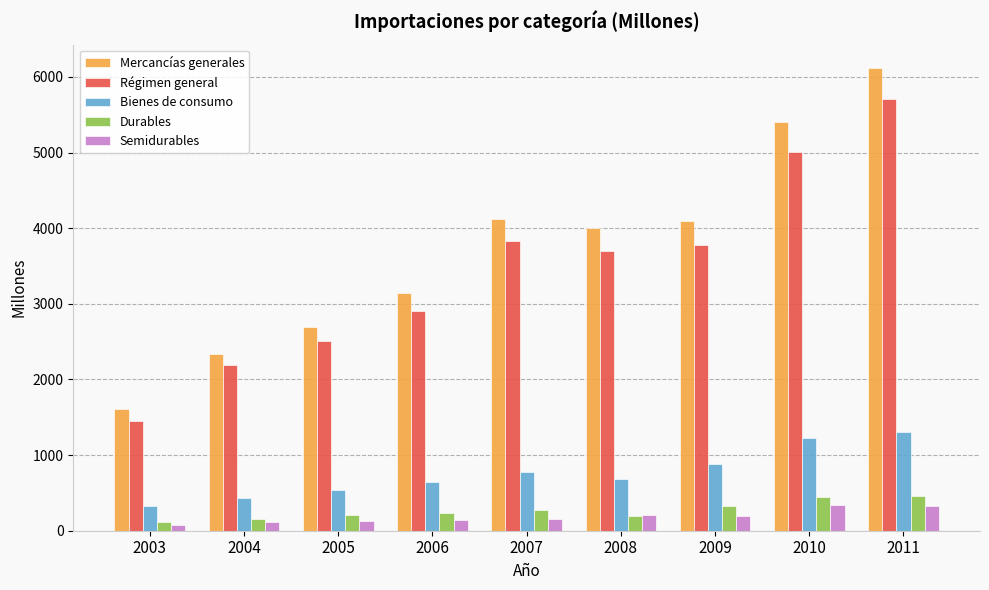

At 2005, list the series in order from largest to smallest.

Mercancías generales, Régimen general, Bienes de consumo, Durables, Semidurables